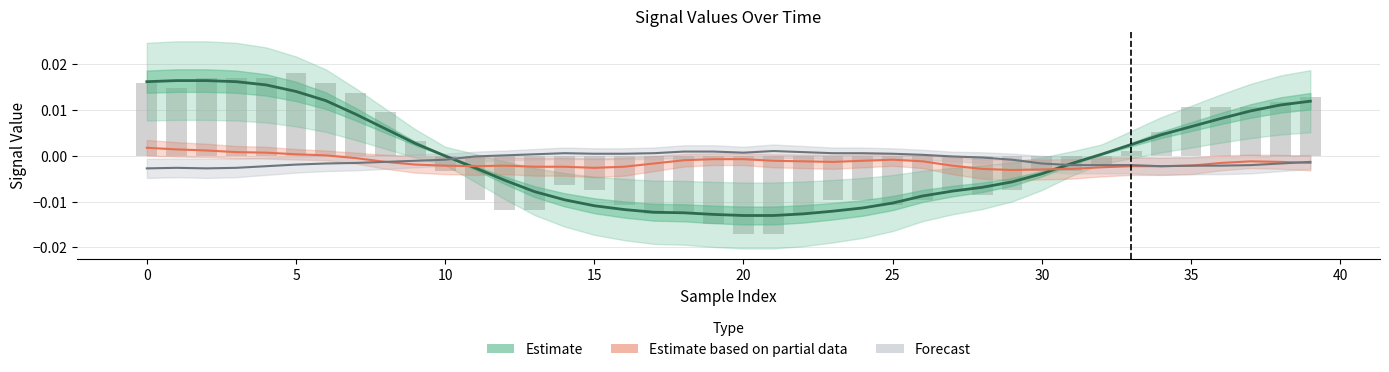

The value of Estimate based on partial data at 40 is -0.0. True or false?

False